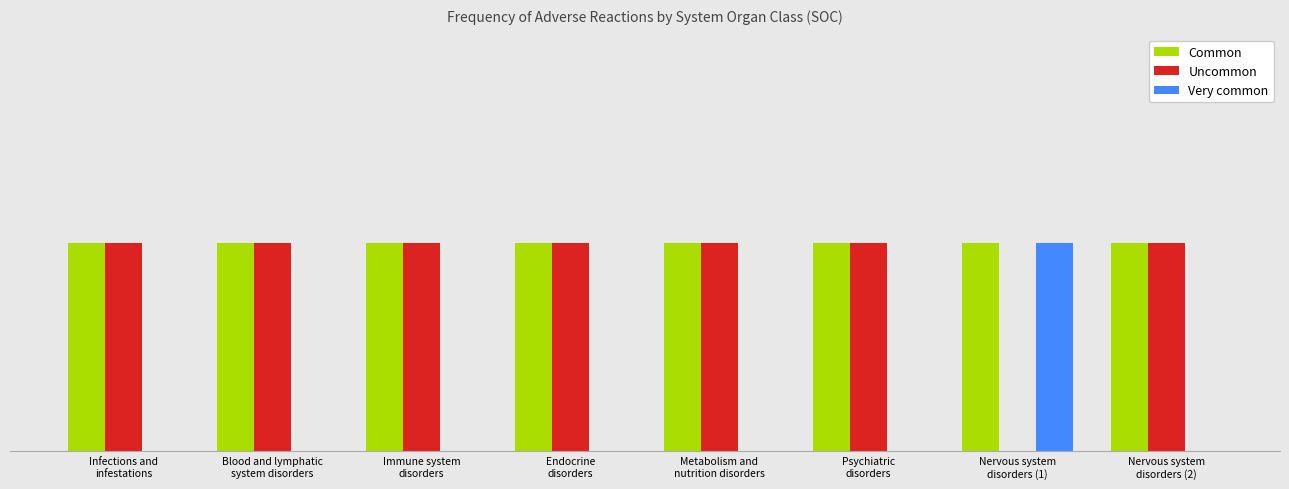

True or false: Uncommon has a value of 1 at Infections and
infestations.

False